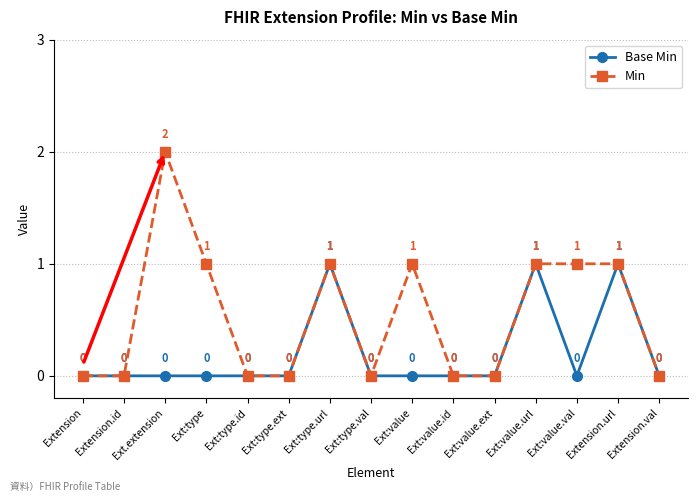

Rank the series by their maximum value, from lowest to highest.

Base Min, Min